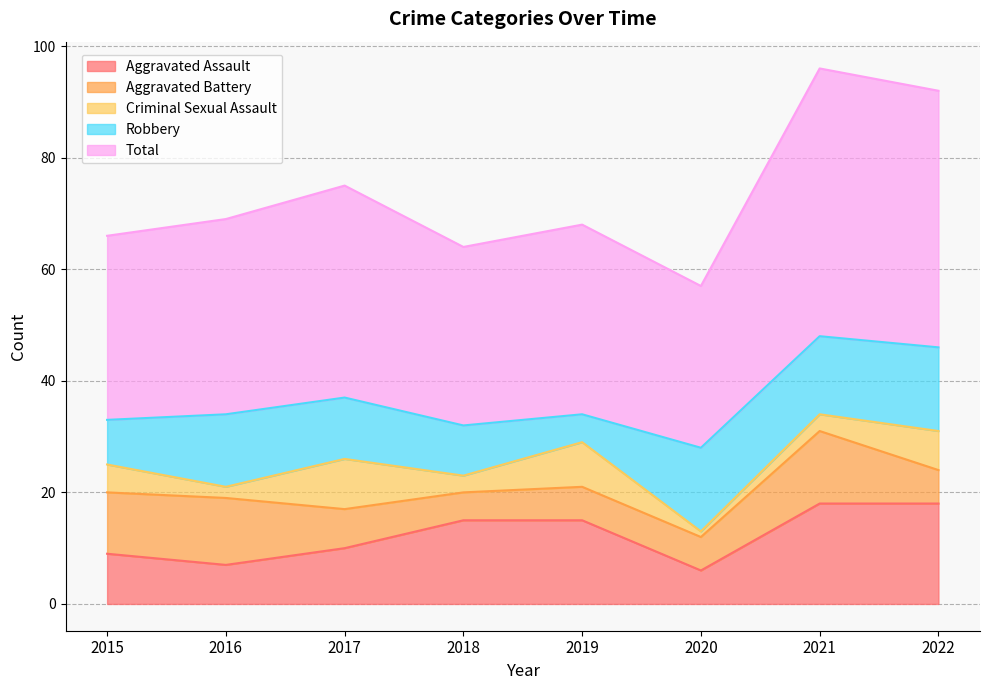

True or false: Aggravated Assault and Criminal Sexual Assault cross at least once.

False